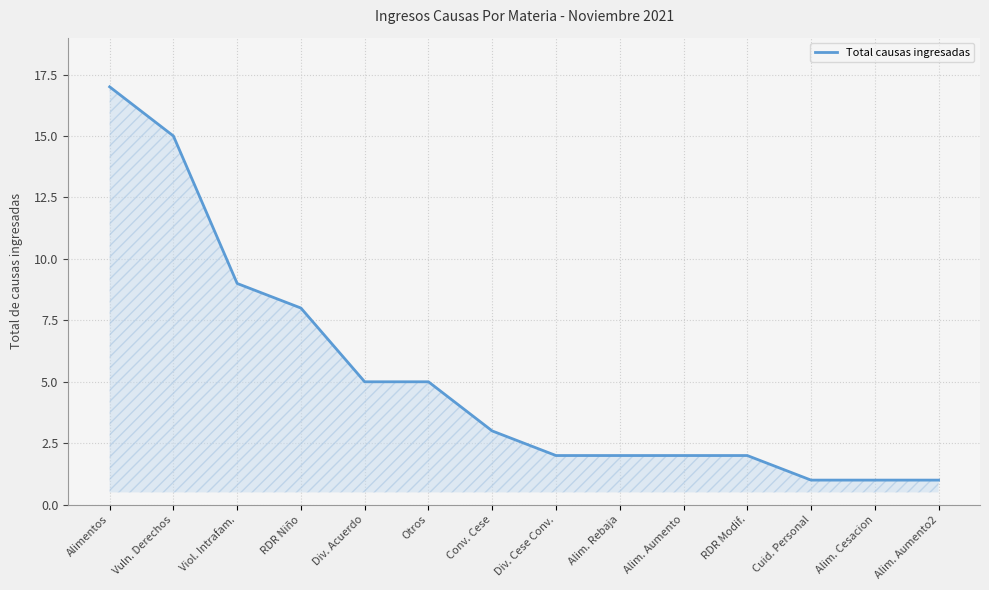

What is the greatest value displayed?

17